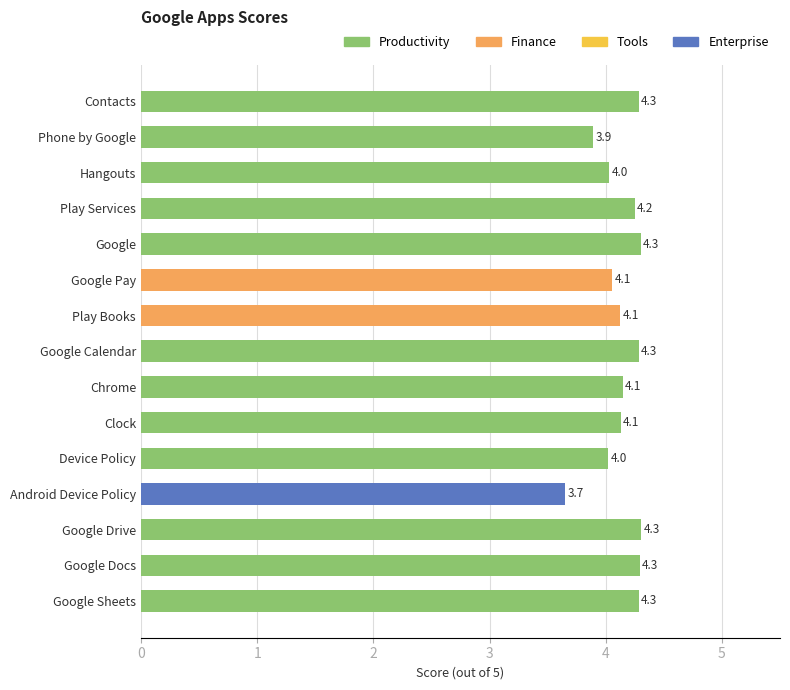

Are the bars horizontal?

Yes